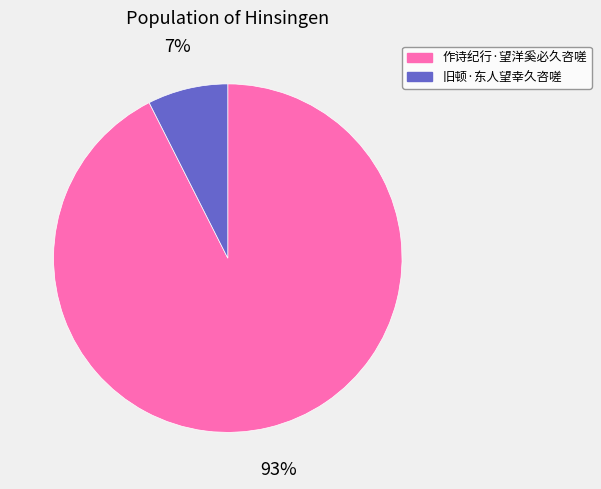

To the nearest percent, what portion does 作诗纪行·望洋奚必久咨嗟 represent?

93%